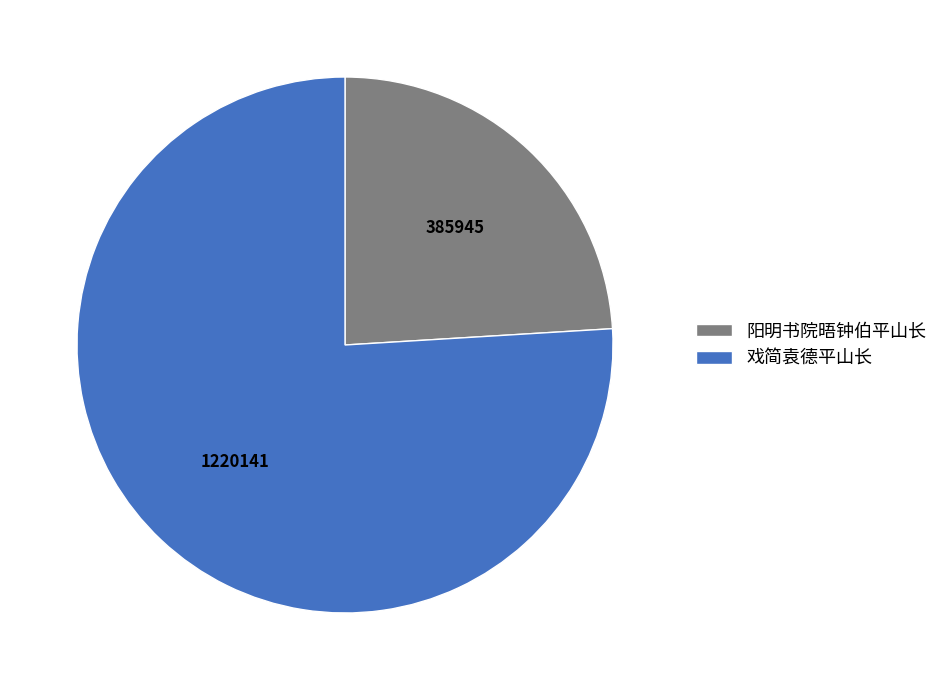

Count the number of slices in the pie.

2